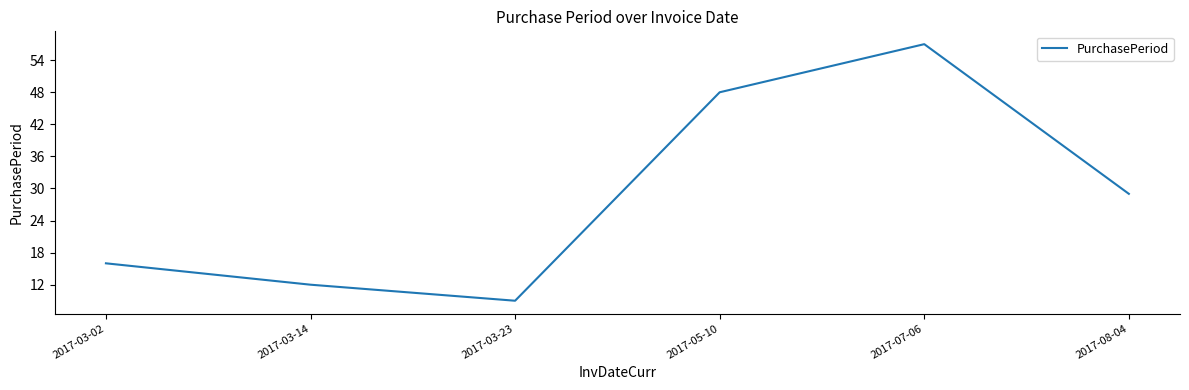

Reading left to right, extract all data points from this chart.

2017-03-02=16	2017-03-14=12	2017-03-23=9	2017-05-10=48	2017-07-06=57	2017-08-04=29